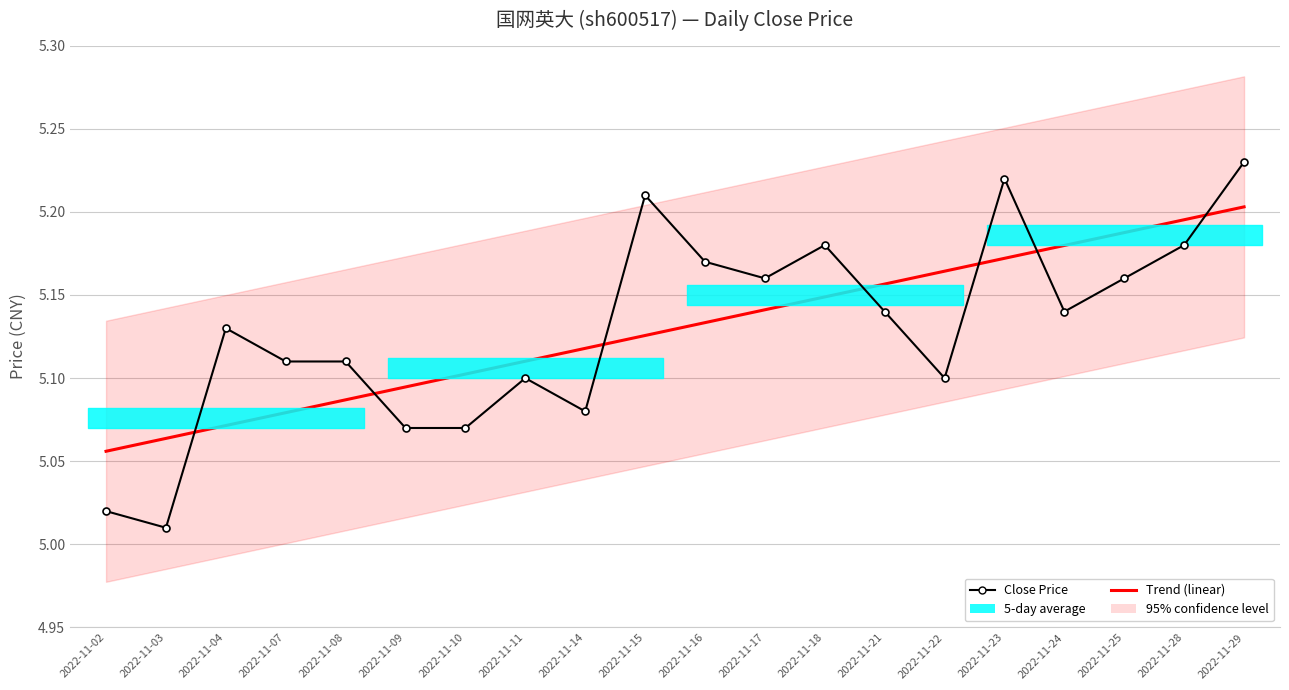

Where is Trend (linear) nearest to the value 5?

2022-11-02